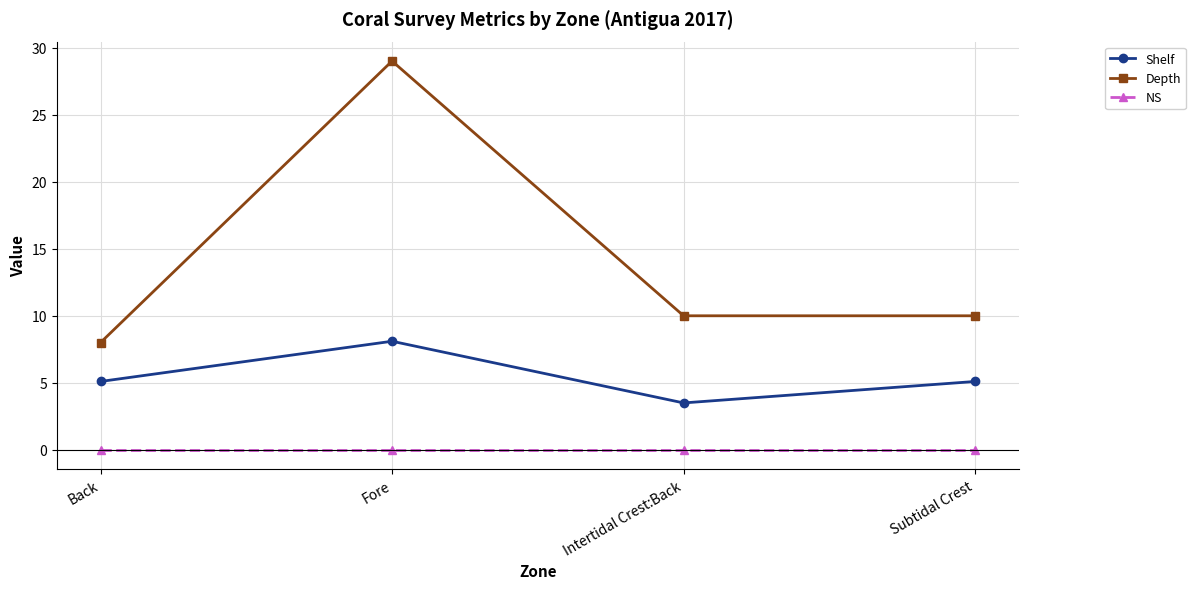

Where is the first local maximum for Shelf?

Fore